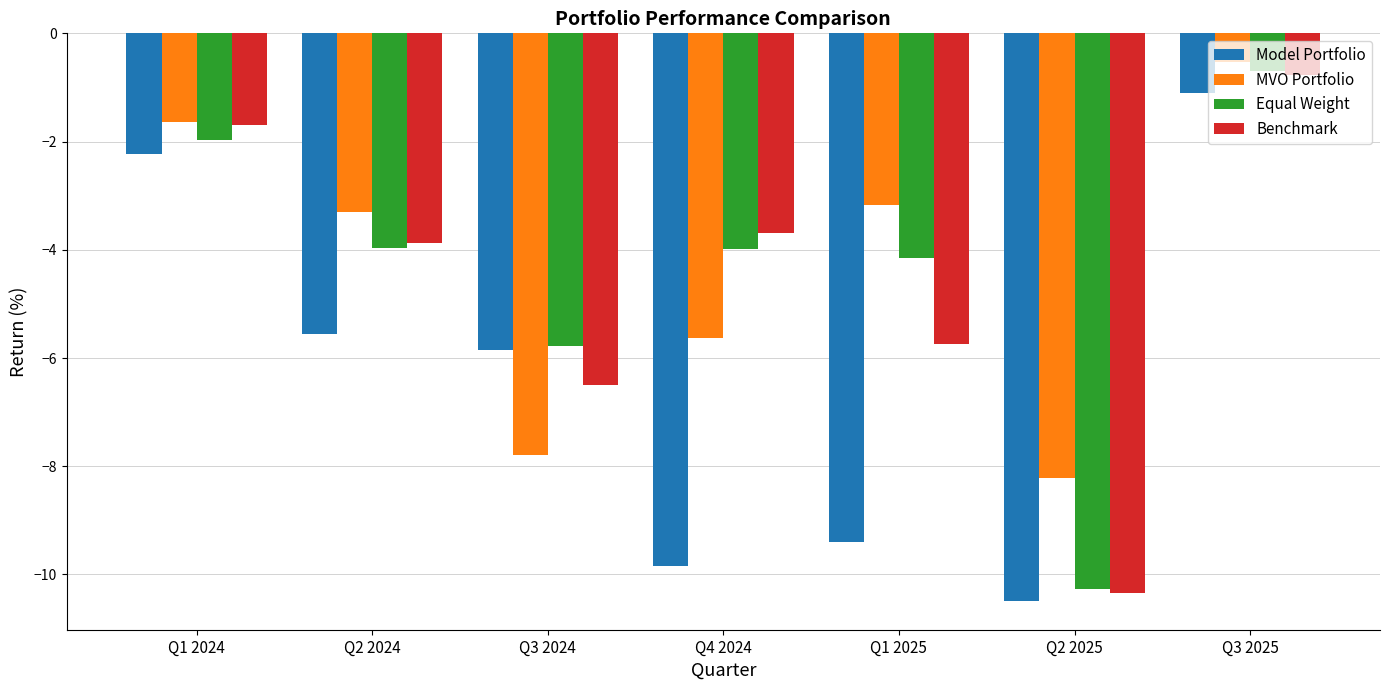

Read the Model Portfolio value at Q1 2024.

-2.2